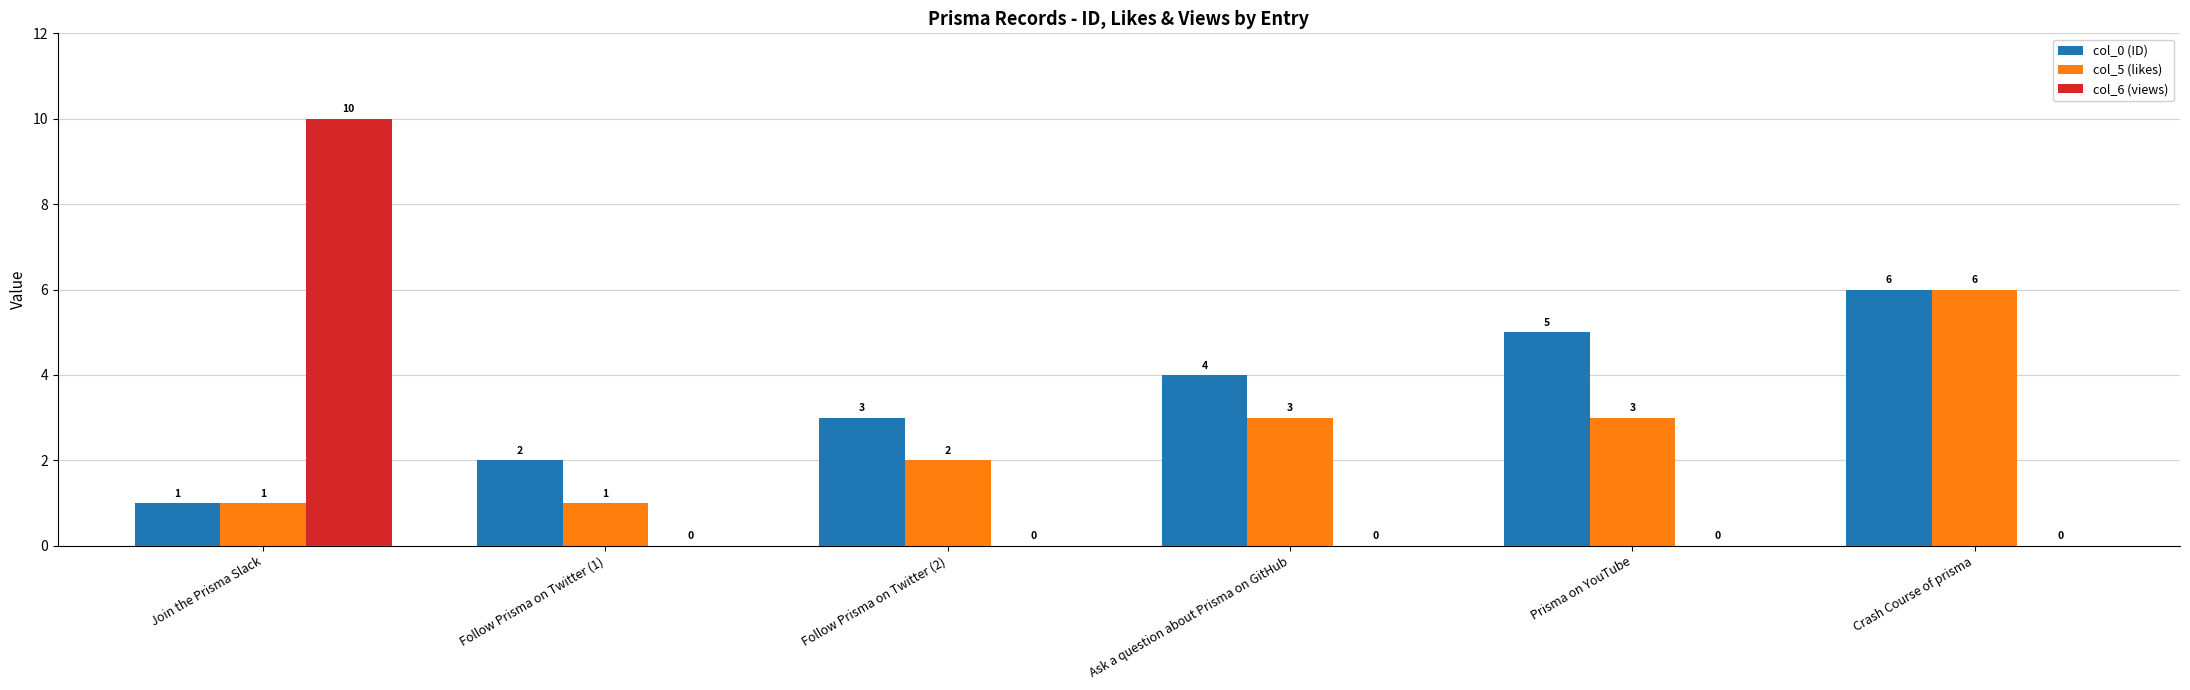

How many data points does each series have?

6